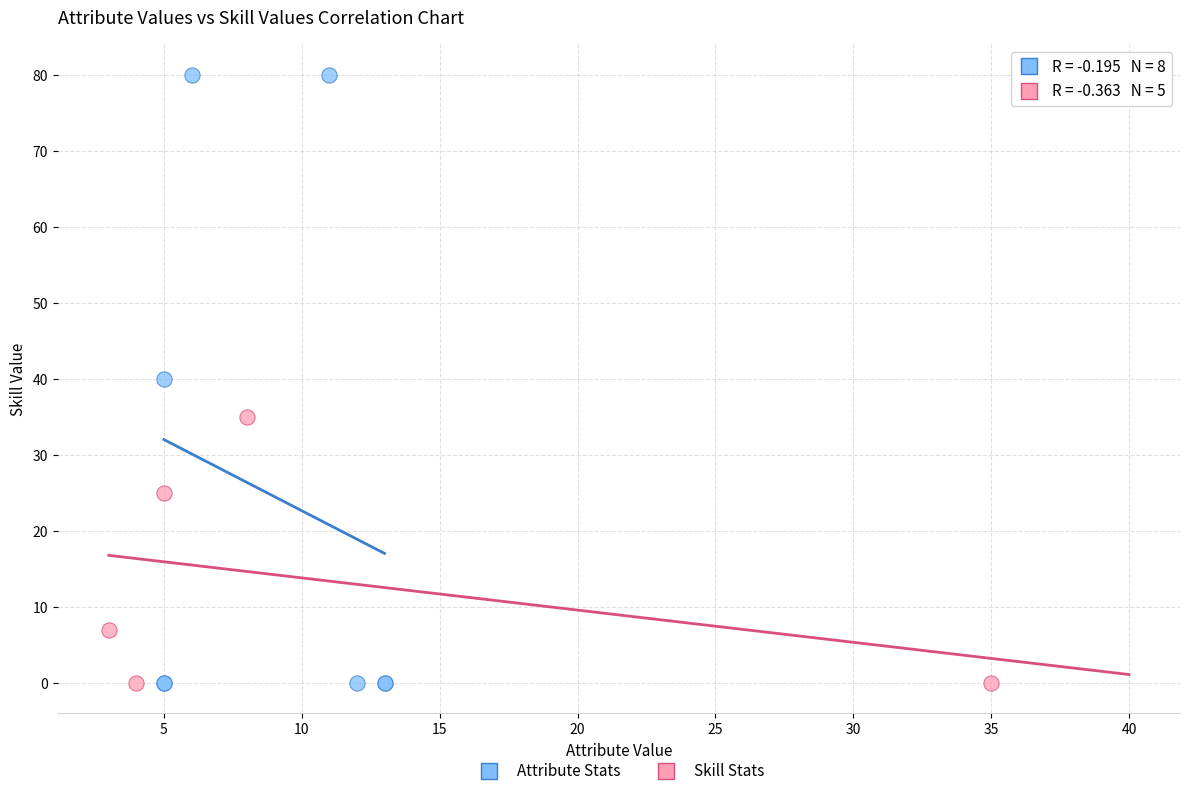

Which series reaches the maximum Y coordinate?

Attribute Stats